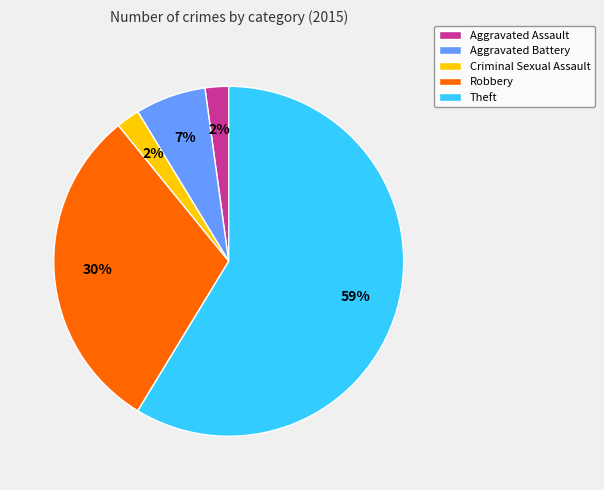

To the nearest percent, what is the average slice percentage?

20%